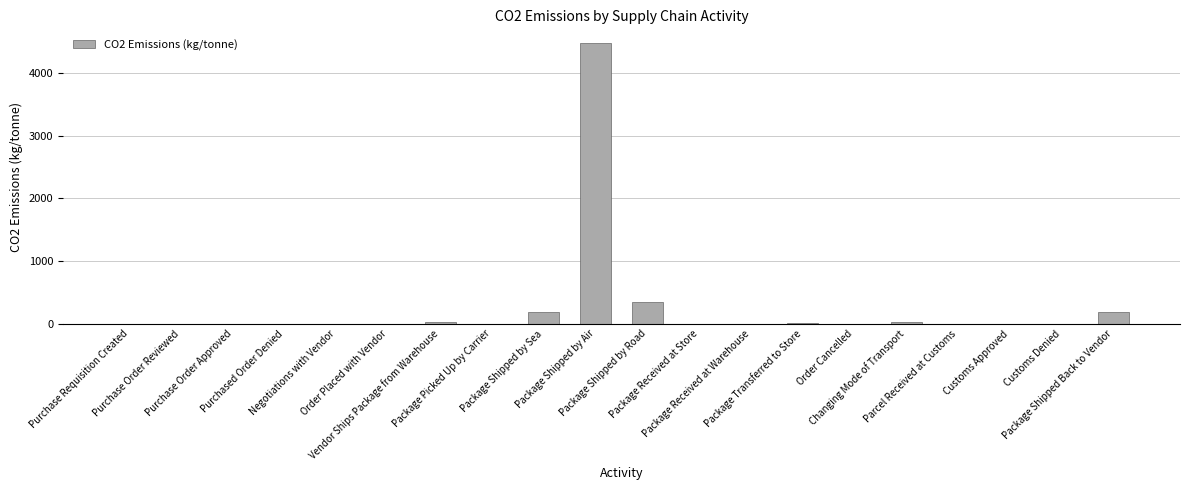

What is the sum of all values?

5273.0